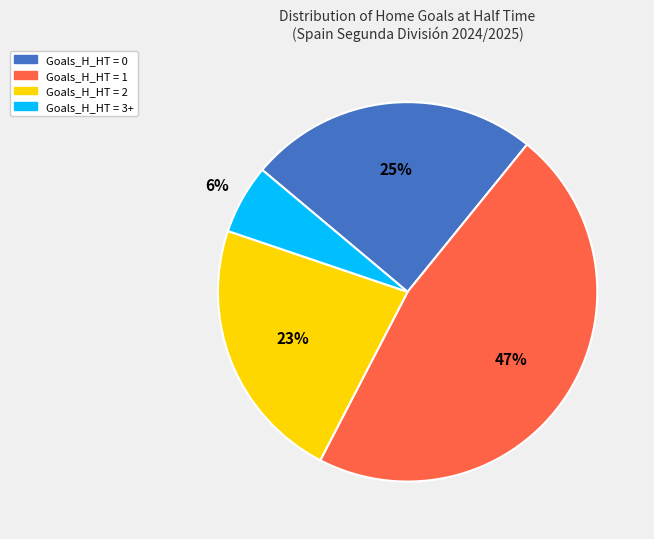

To the nearest percent, what is the difference between the largest and smallest slice percentages?

41%